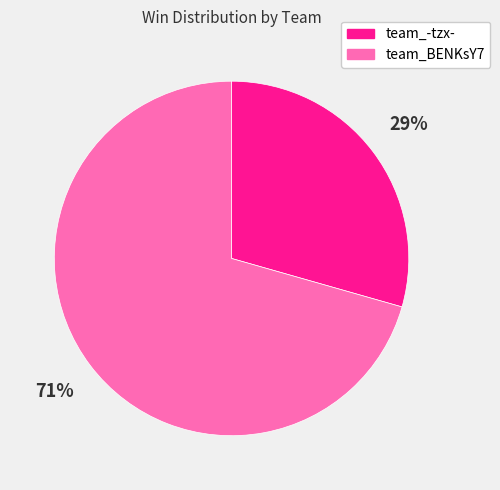

Which slice is the largest?

team_BENKsY7